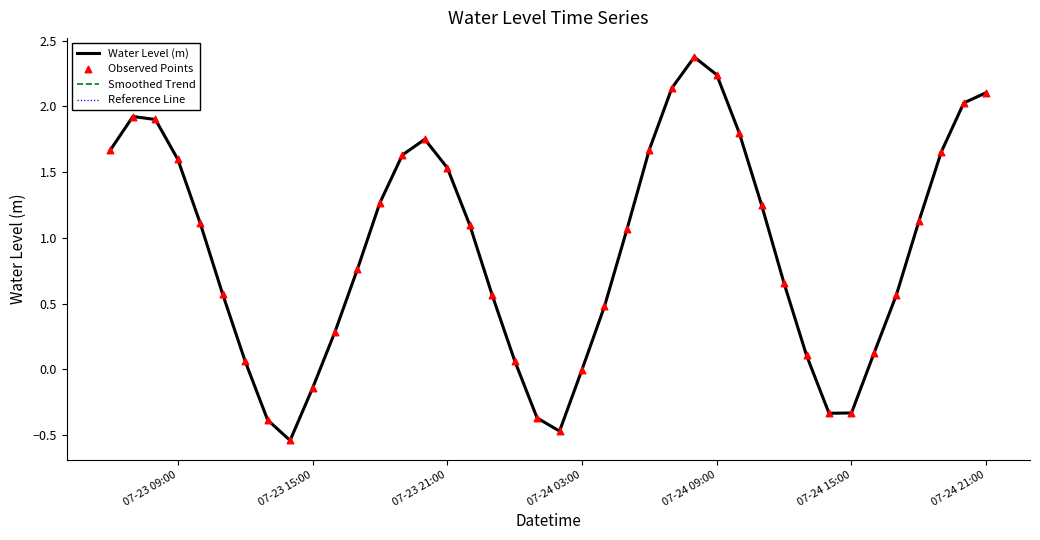

Is this an area chart (filled region under the line)?

No